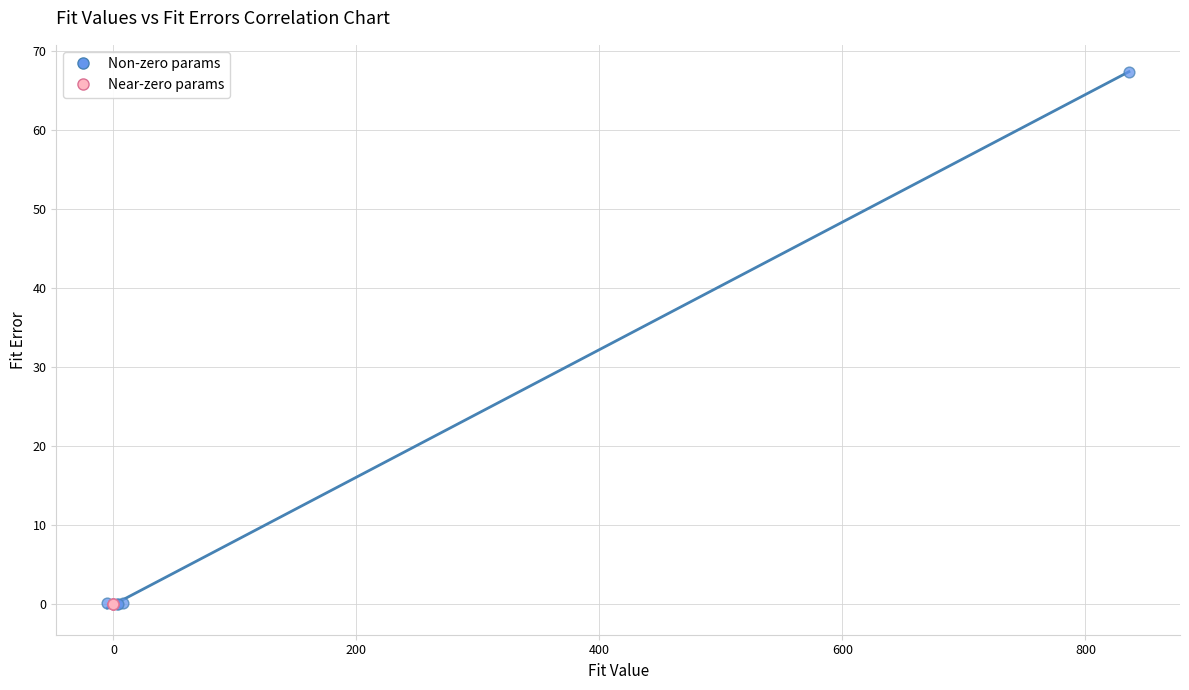

What are all the series names shown in the legend?

Non-zero params, Near-zero params